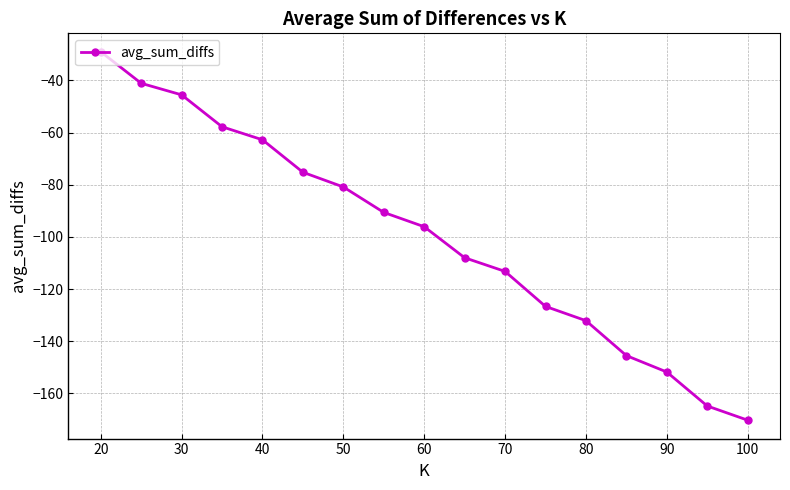

What is the sum of all values?

-1691.0